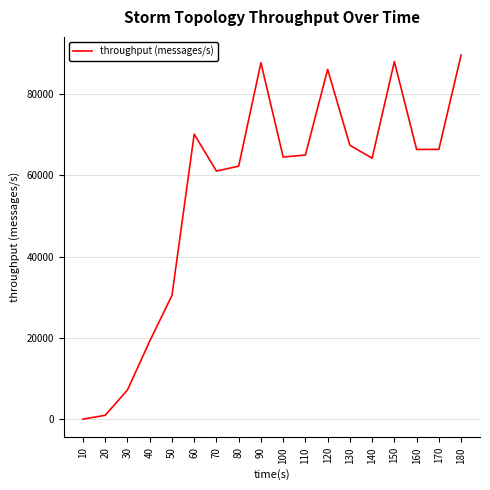

What is the change in value from 60 to 100?

-5631